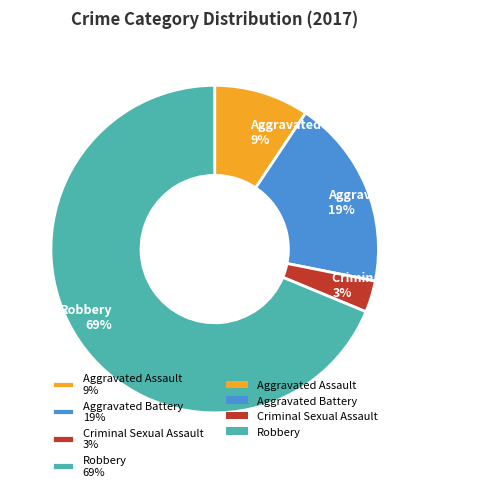

Which category has the biggest portion of the pie?

Robbery